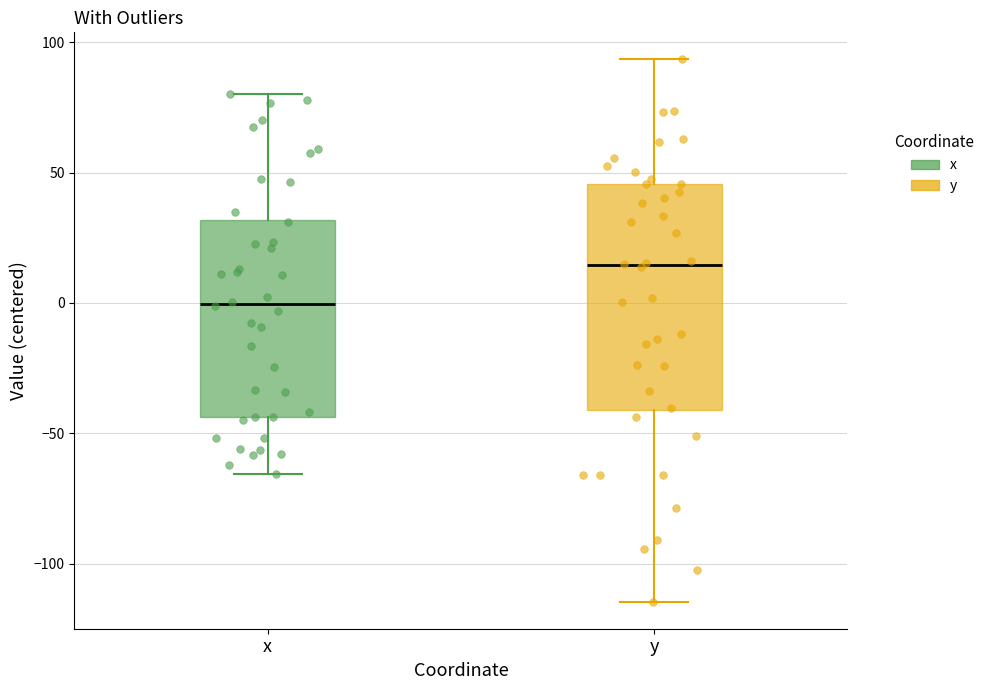

Reading left to right, read every box against the y-axis: the position of its median line, the range the box covers, and the ends of its whiskers. The values are not printed on the chart, so give them approximately, as read against the axis.

x: median 0, box -45 to 30, whiskers -65 to 80
y: median 15, box -40 to 45, whiskers -115 to 95